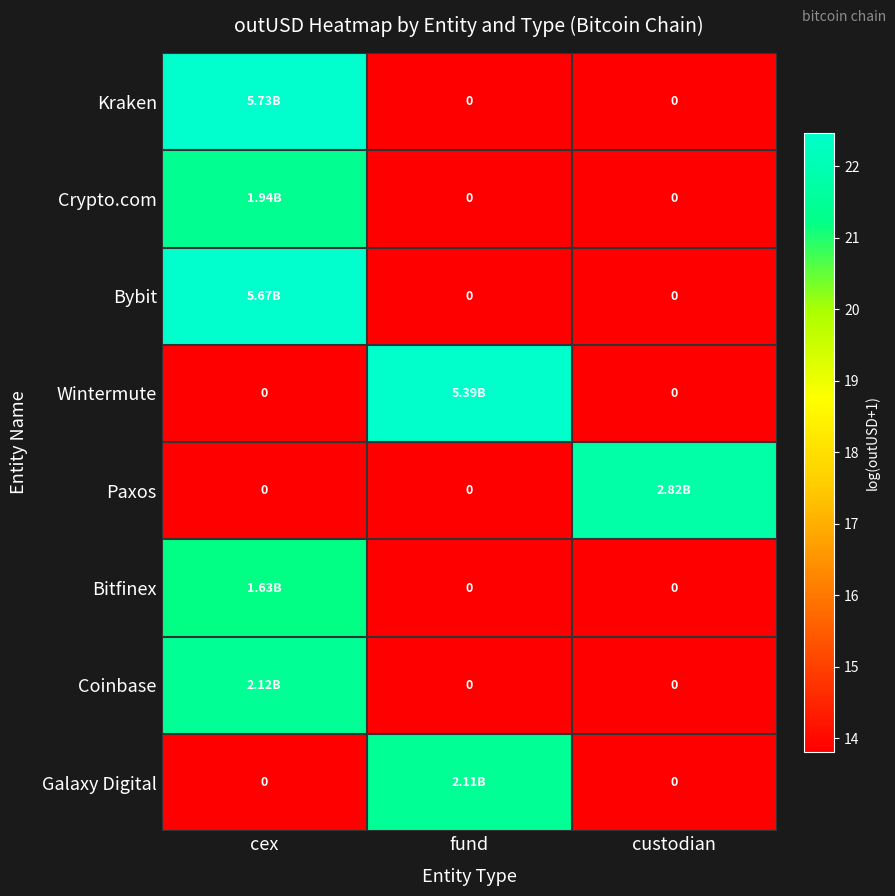

What is the difference between the maximum and minimum values in the Paxos series?

7.9